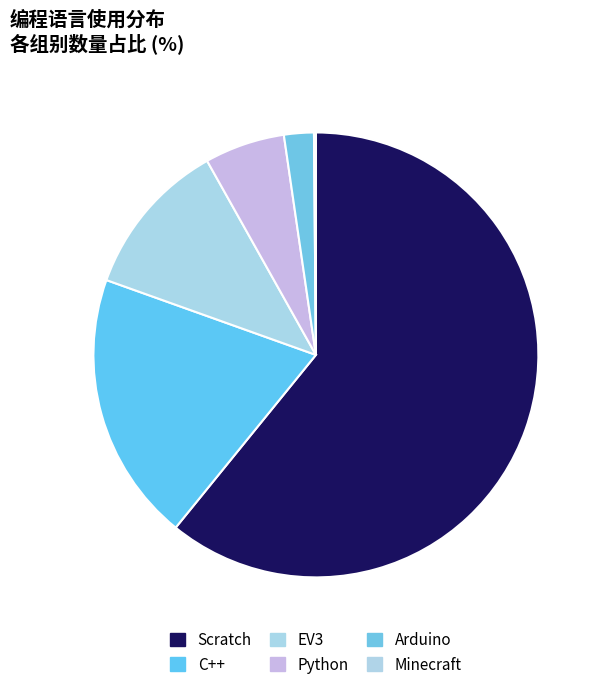

What is the total percentage of C++ and Python?

25.4%